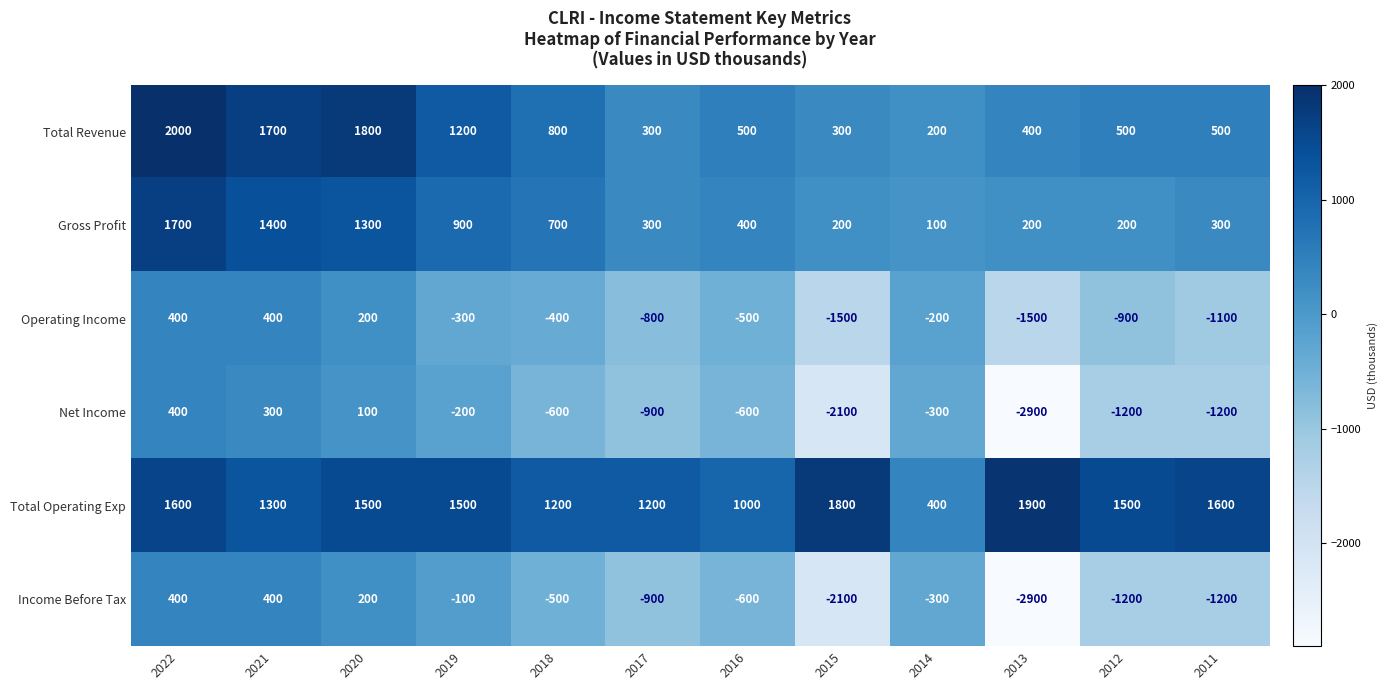

The Total Operating Exp series shows 1200 at 2017. True or false?

True